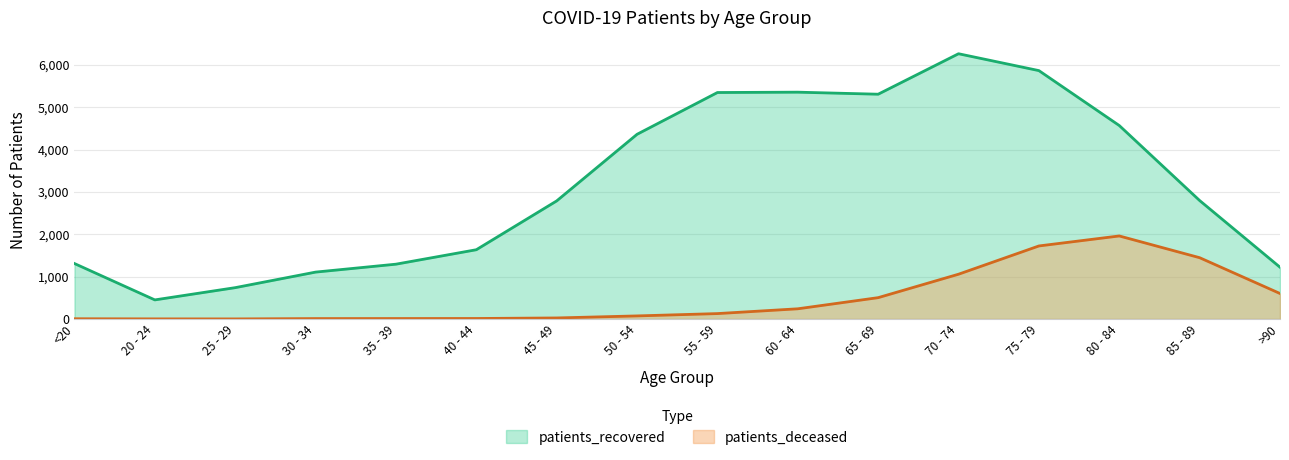

What is the spread (max minus min) of values at 65 - 69?

4801